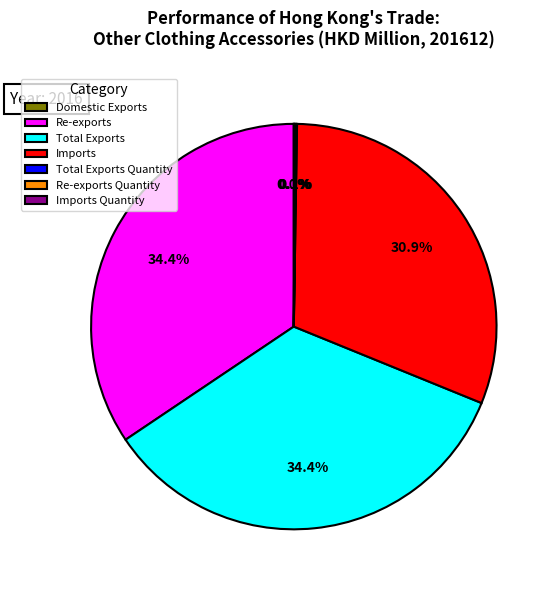

Does Re-exports account for over 50% of the chart?

No